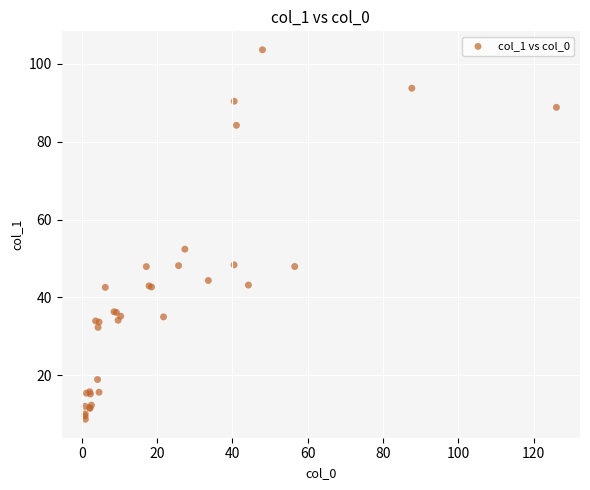

What Y value in the scatter plot is closest to 56?

52.4